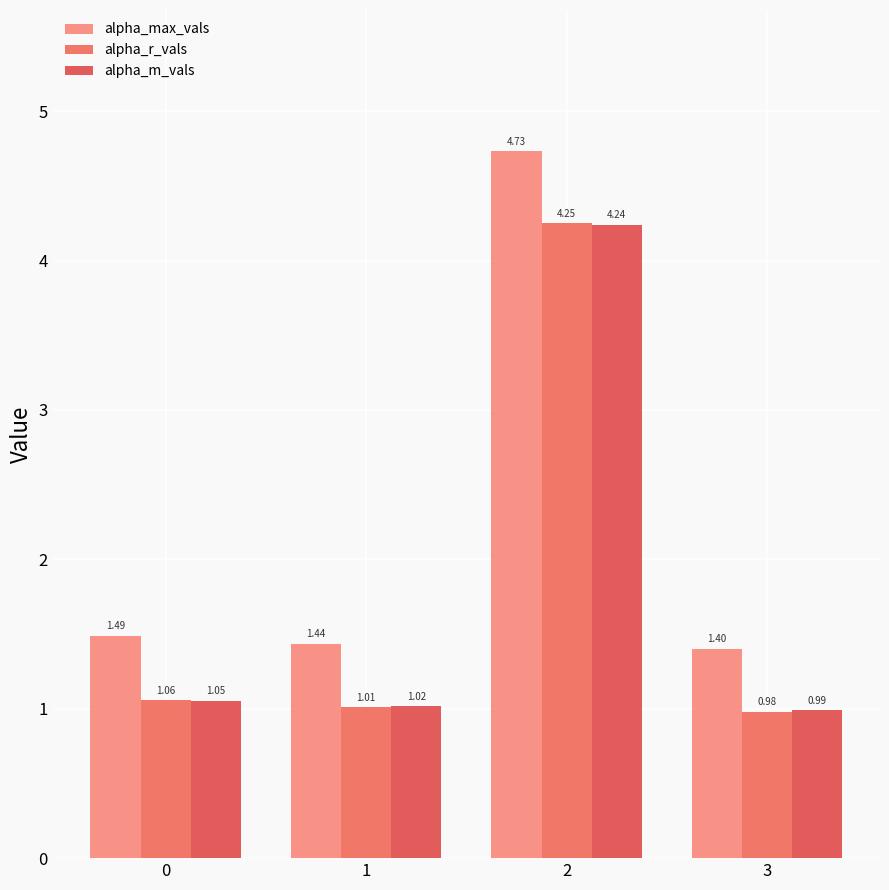

Rank the categories by alpha_r_vals value from highest to lowest.

2, 0, 1, 3